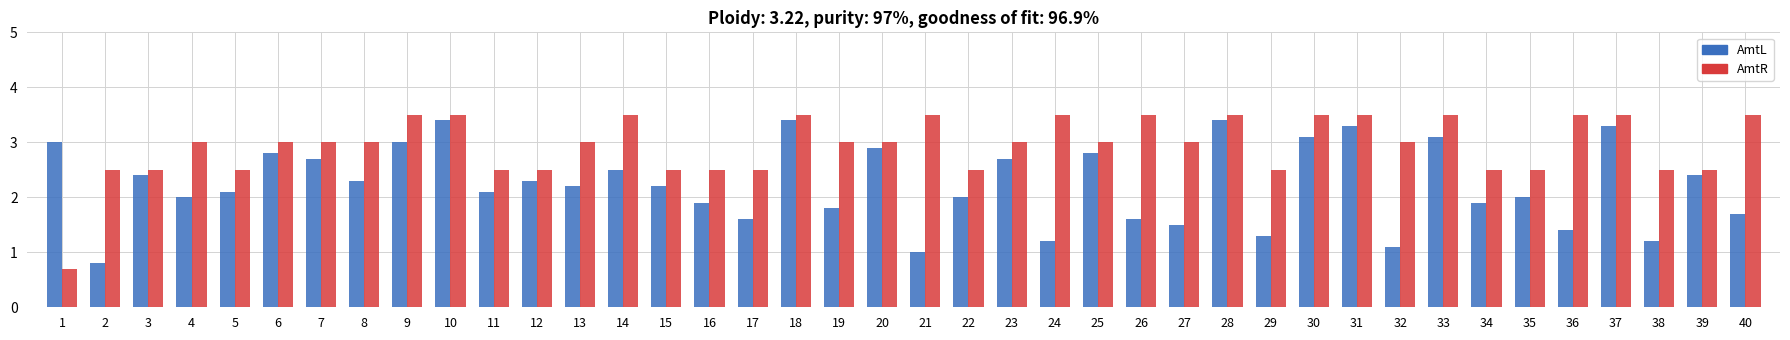

How many series are shown in this chart?

2